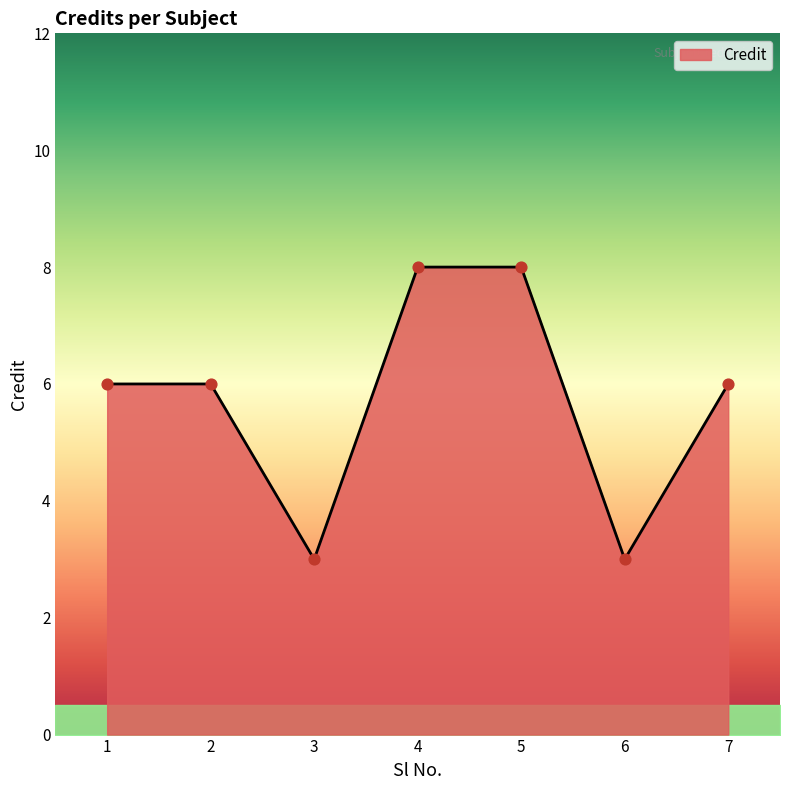

What is the change in value from 1 to 6?

-3